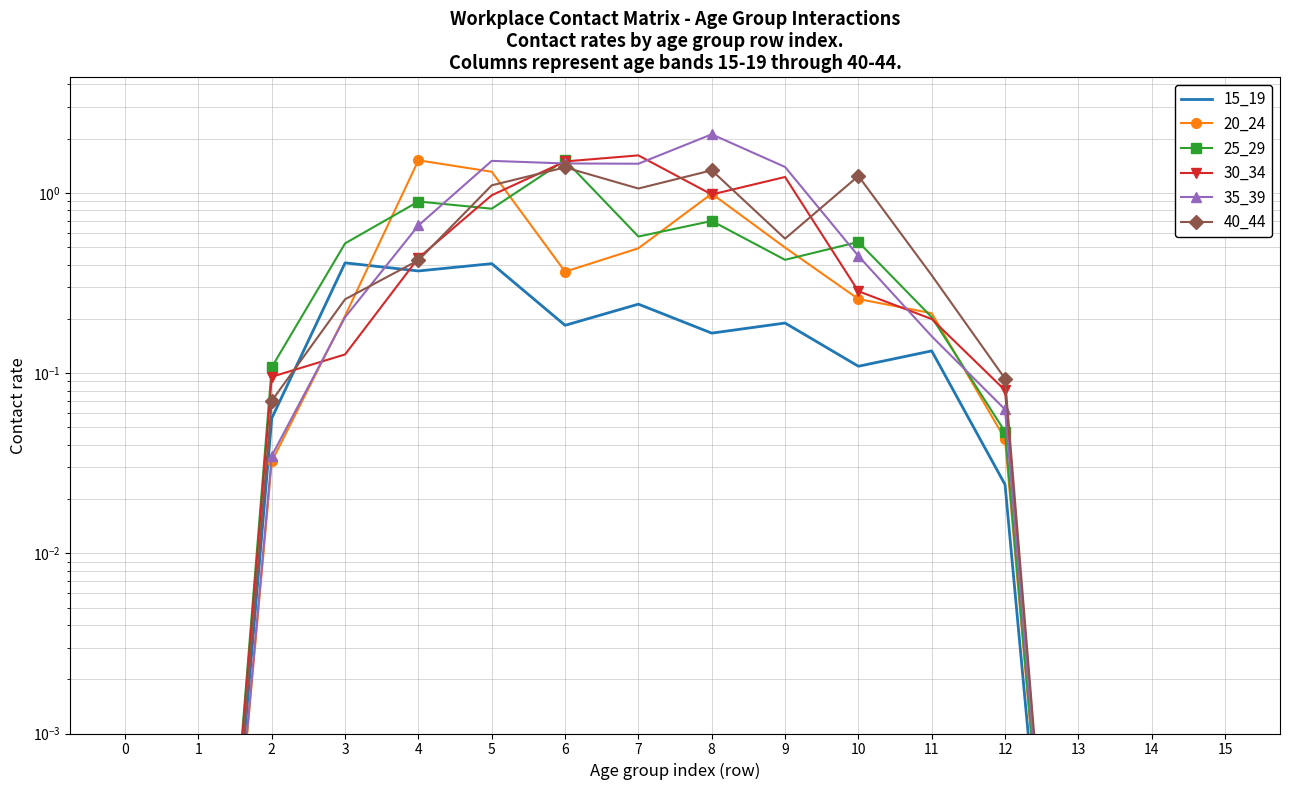

What is the difference between the highest and lowest values at 4?

1.1